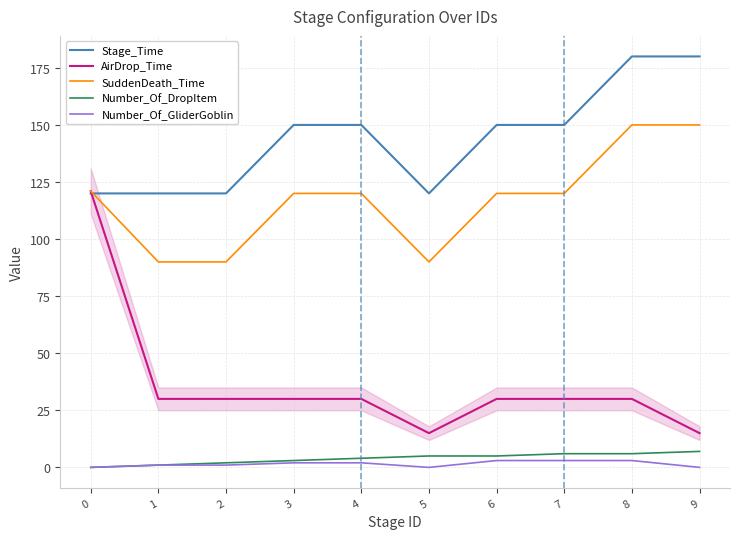

True or false: Number_Of_DropItem and AirDrop_Time cross at least once.

False